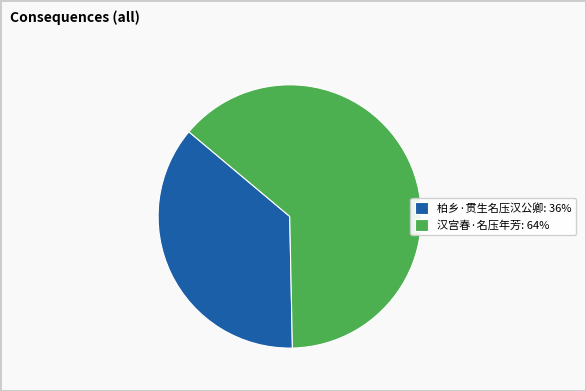

Is the sum of 柏乡·贯生名压汉公卿: 36% and 汉宫春·名压年芳: 64% greater than half?

Yes